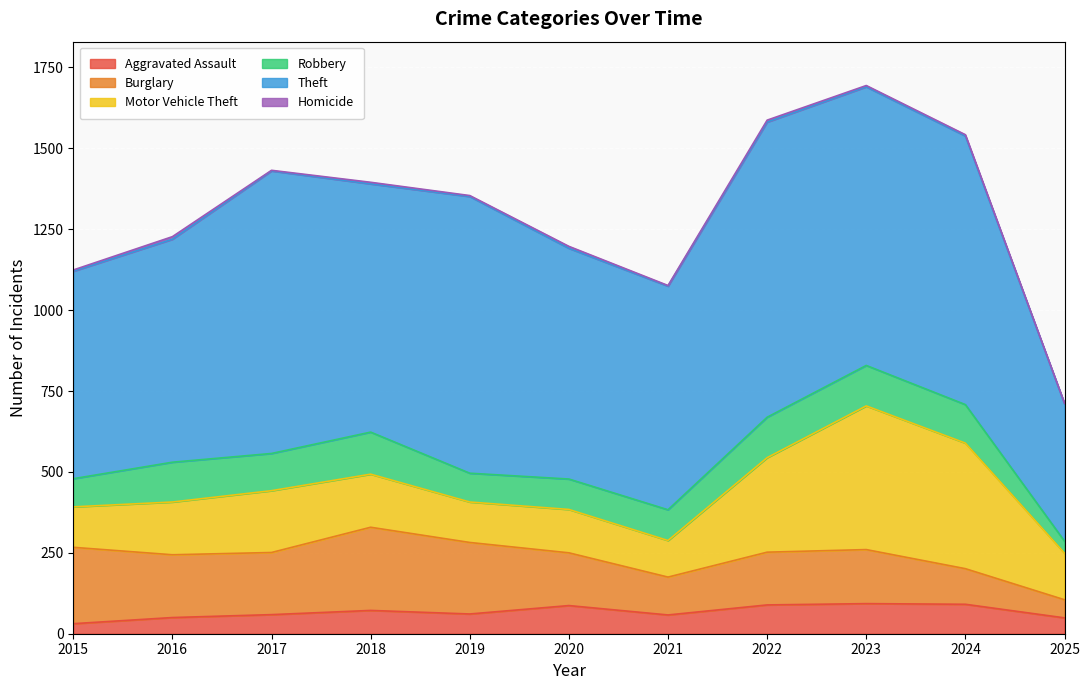

How many values in the Motor Vehicle Theft series are below 163?

5